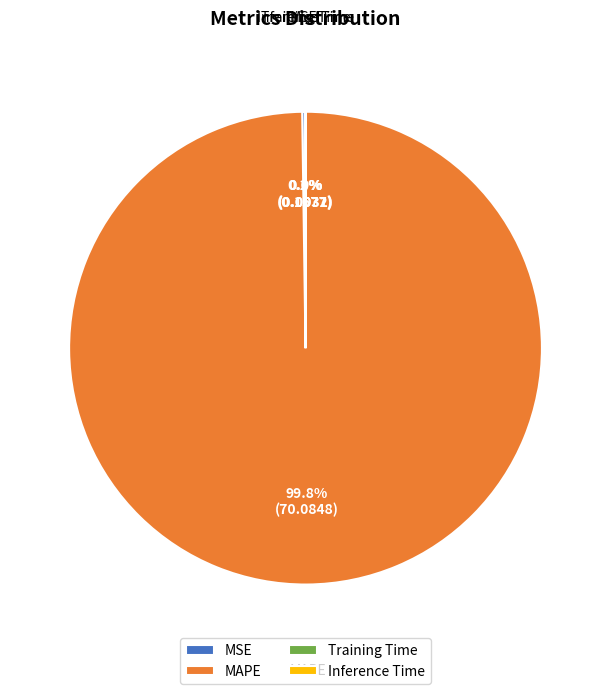

What is the largest slice in the pie chart?

MAPE